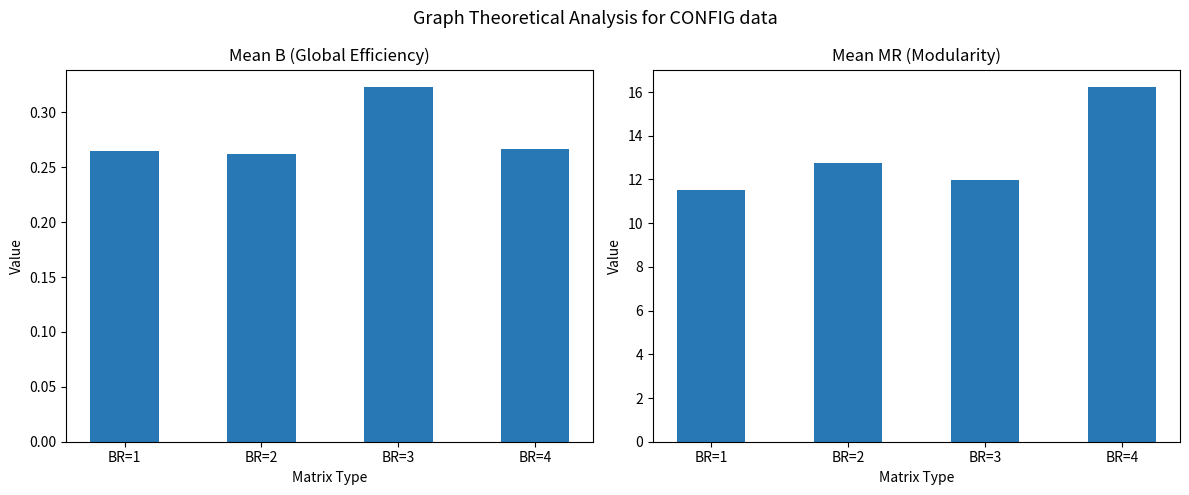

What is the total value across all series at BR=3?

12.3